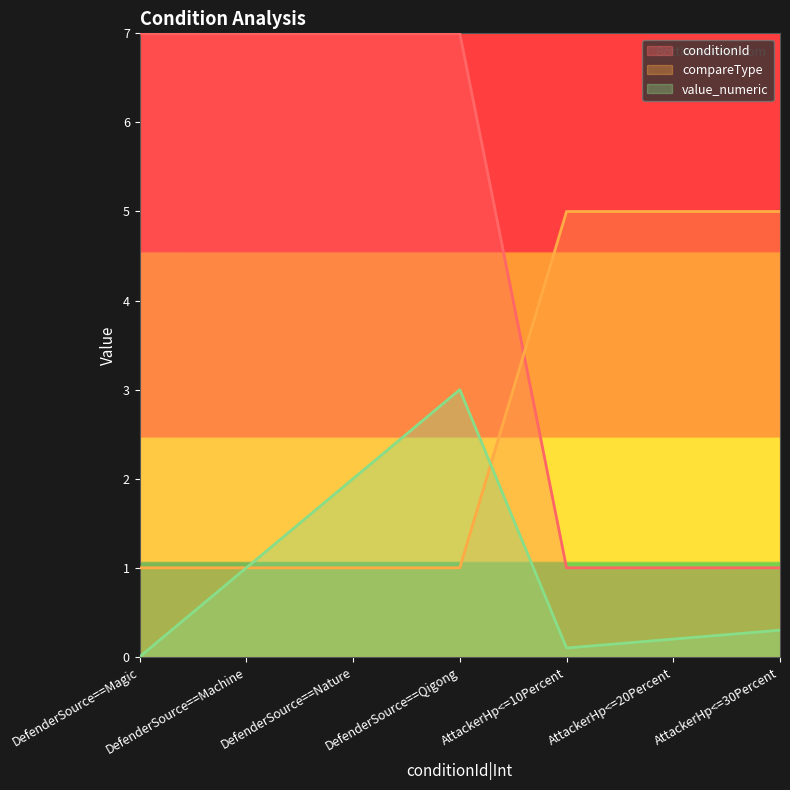

Rank the series by their maximum value, from highest to lowest.

conditionId, compareType, value_numeric